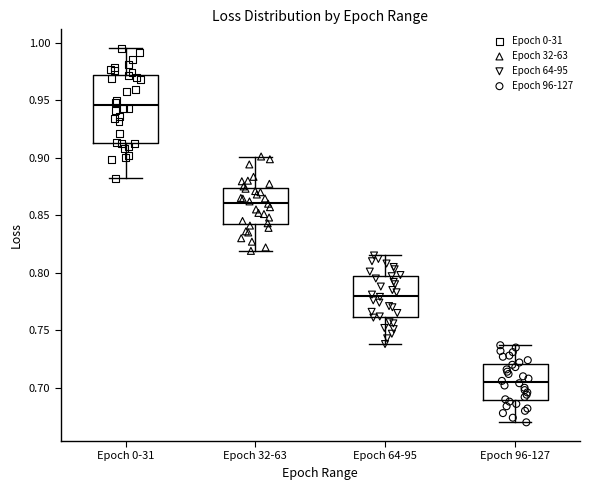

Comparing the boxes themselves (not the whiskers), which one is the tallest?

Epoch 0-31